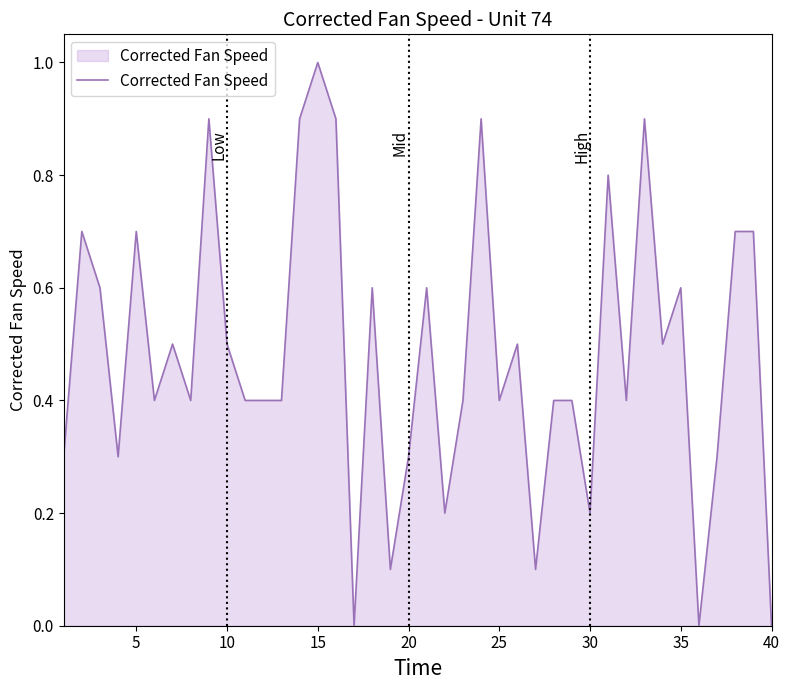

How many series are shown in this chart?

1